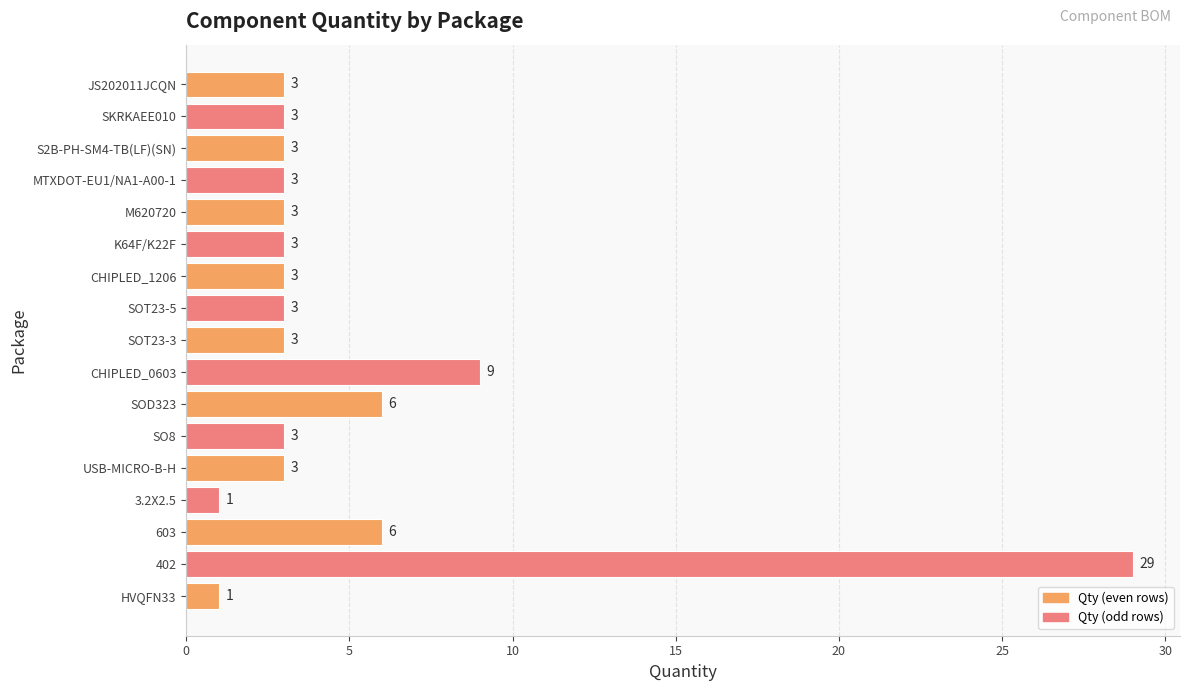

True or false: the data shows 1 at MTXDOT-EU1/NA1-A00-1.

False